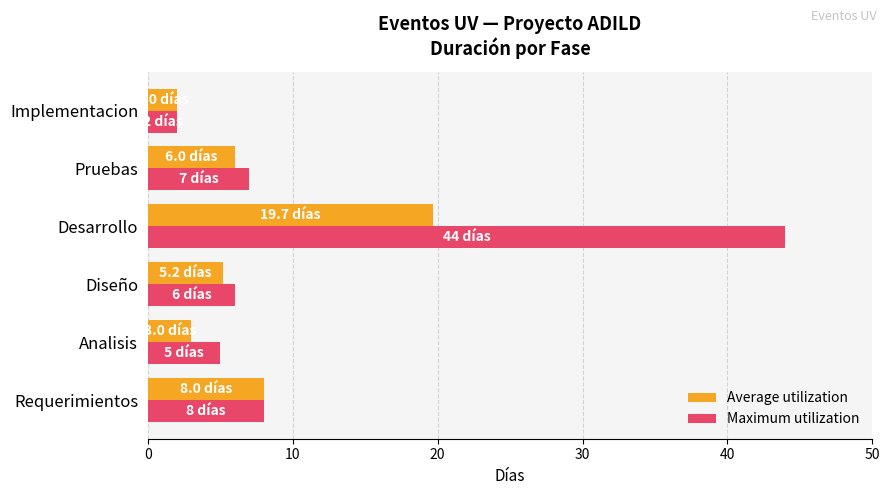

How many data points does each series have?

6